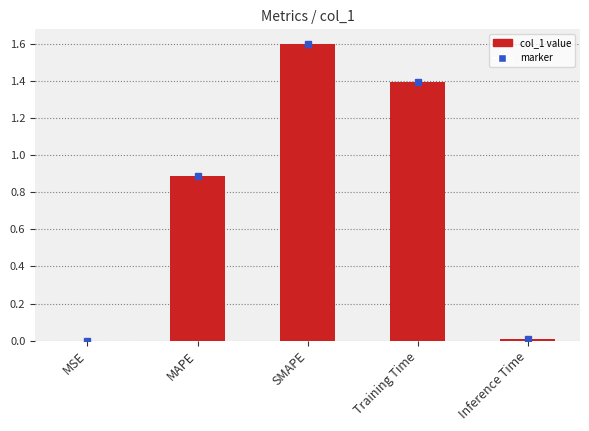

Does the chart contain stacked bars?

No